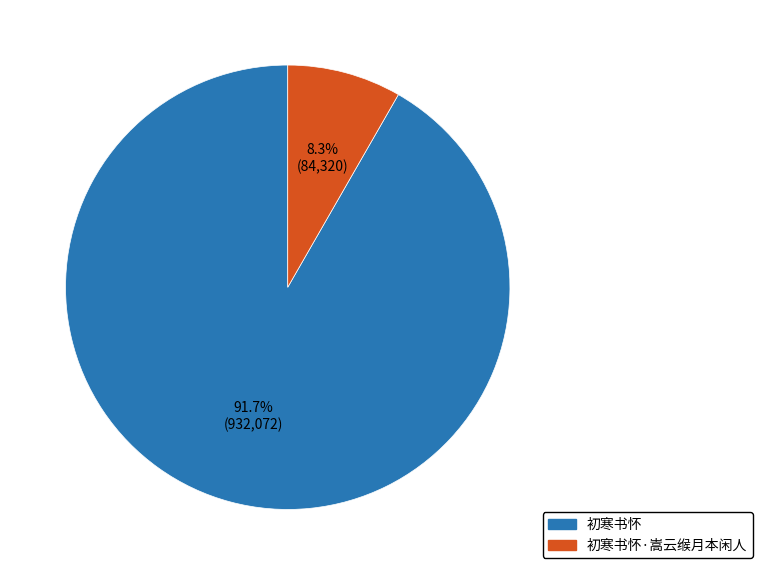

To the nearest percent, what is the difference between the largest and smallest slice percentages?

83%